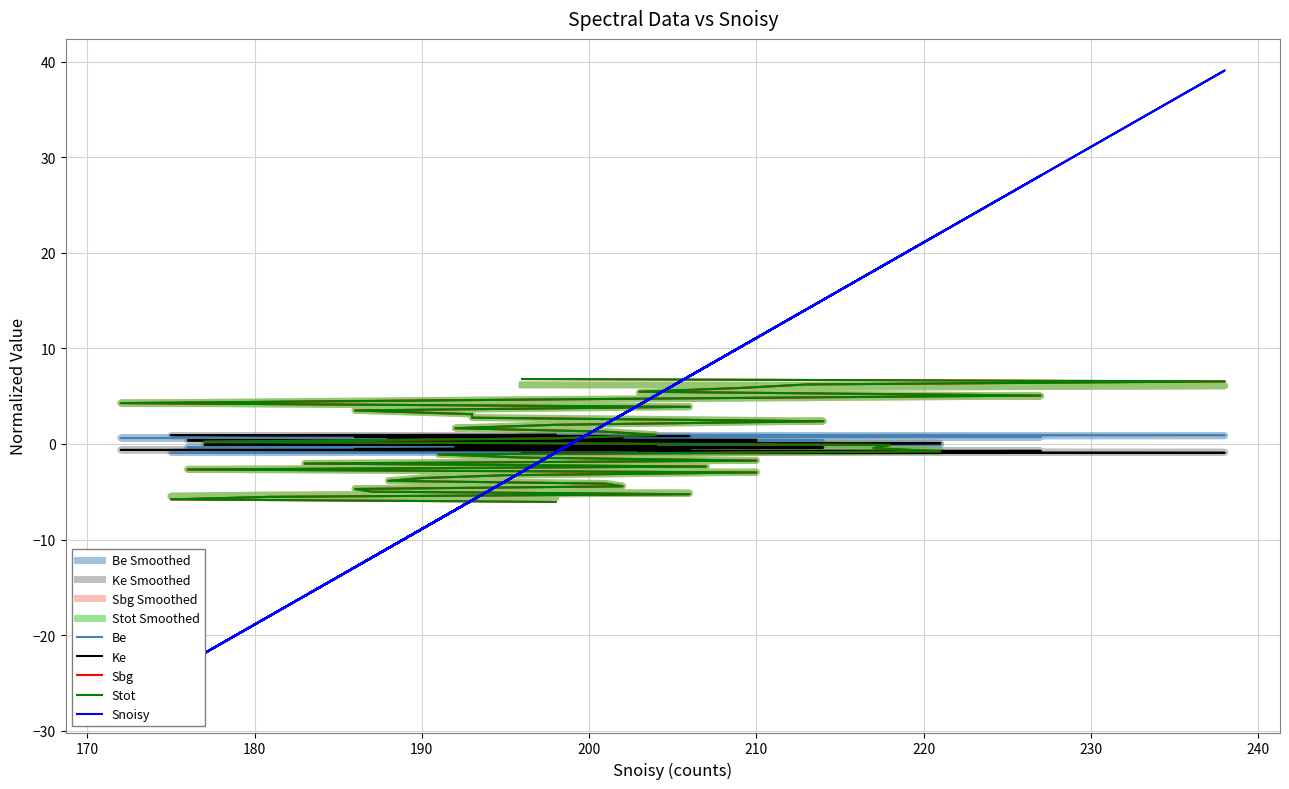

True or false: Sbg has more than 0 points higher than both neighbors.

False